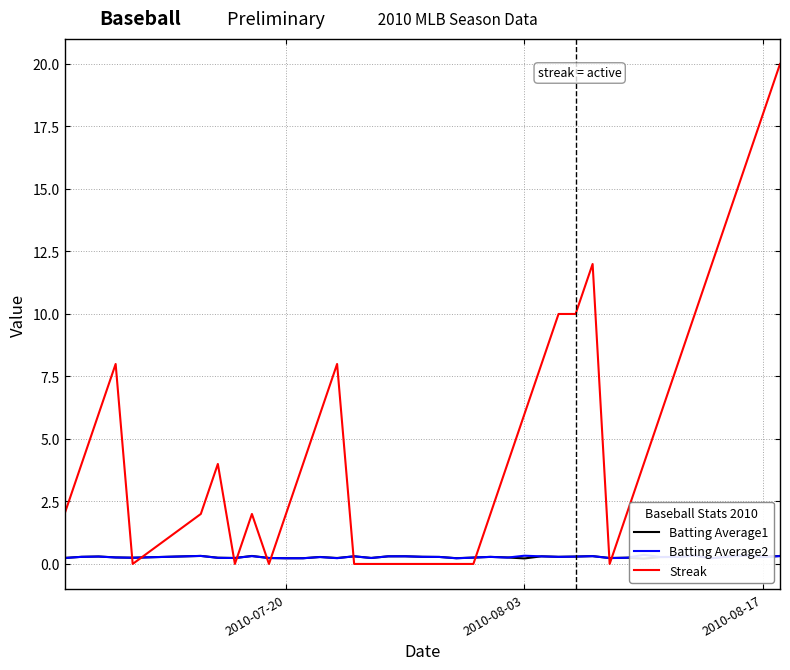

Does the chart display data point markers on the line(s)?

No